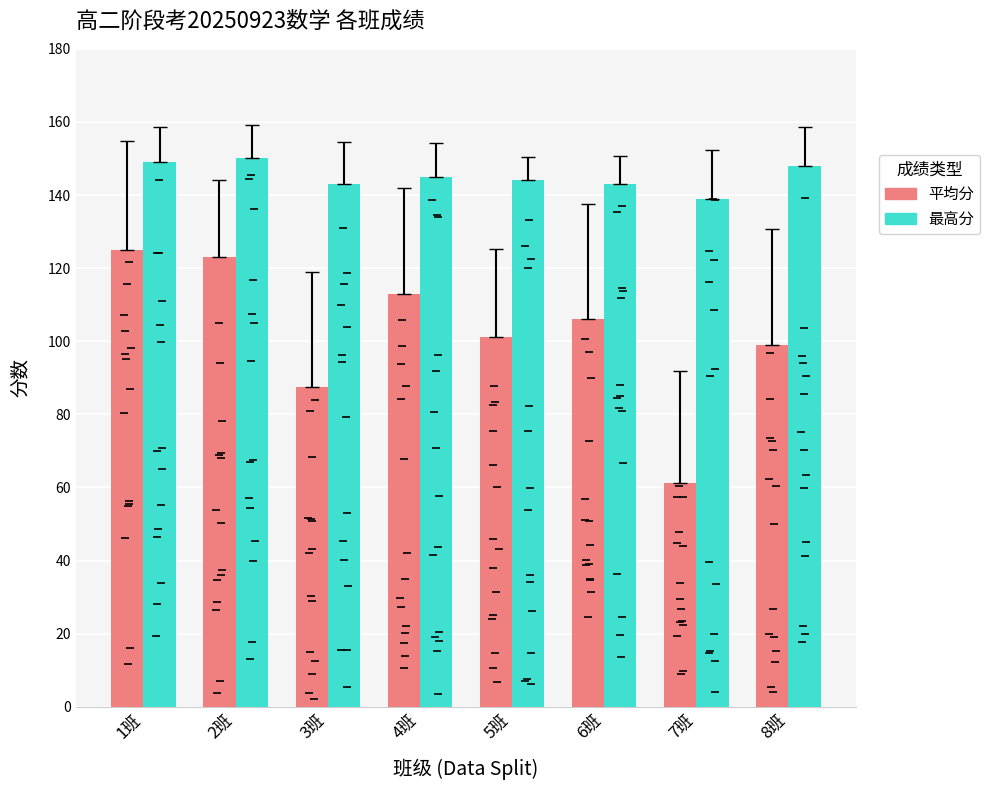

At which category is the sum across all series the highest?

1班